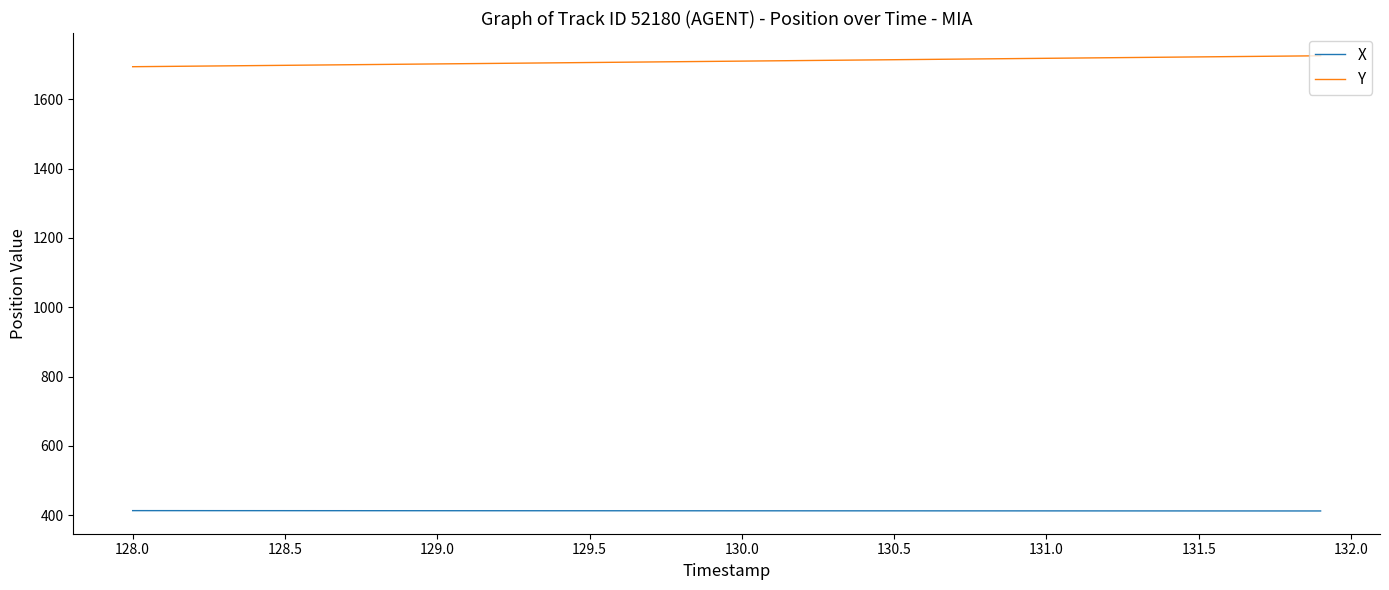

List the series in order of their overall mean, highest first.

Y, X